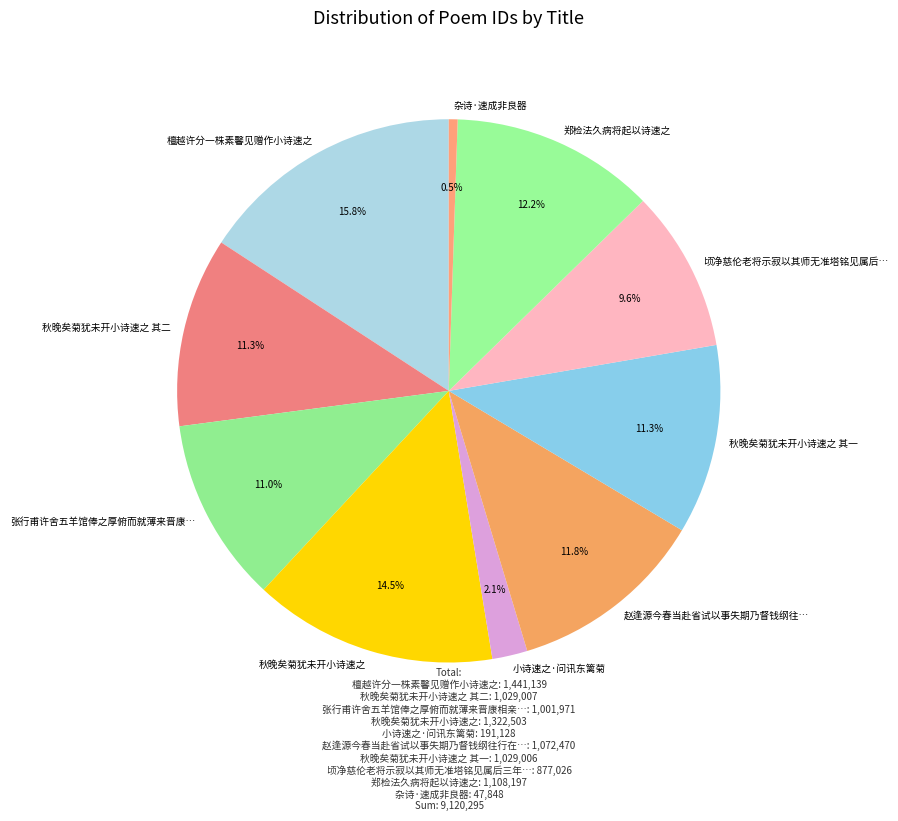

What portion of the pie excludes 小诗速之·问讯东篱菊?

97.9%